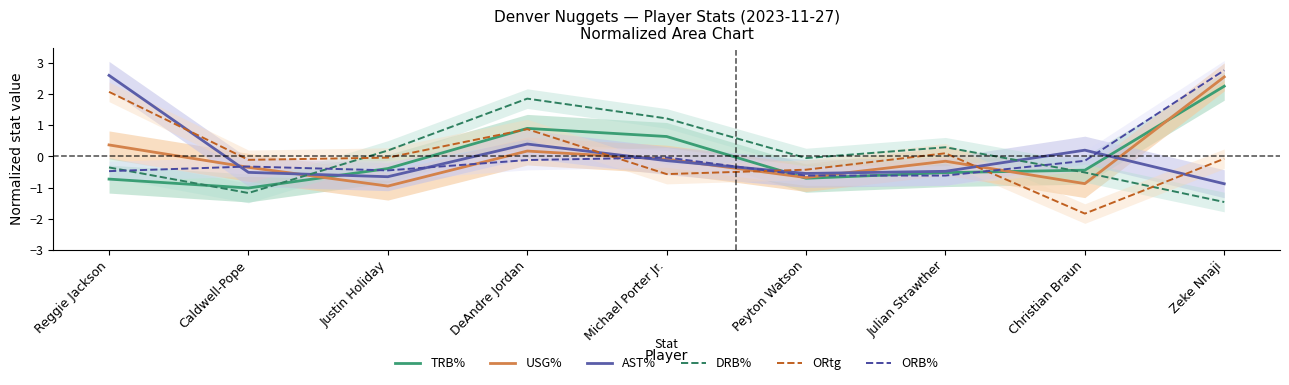

What is the value of the ORB% point at the 6th from the left?

-0.6